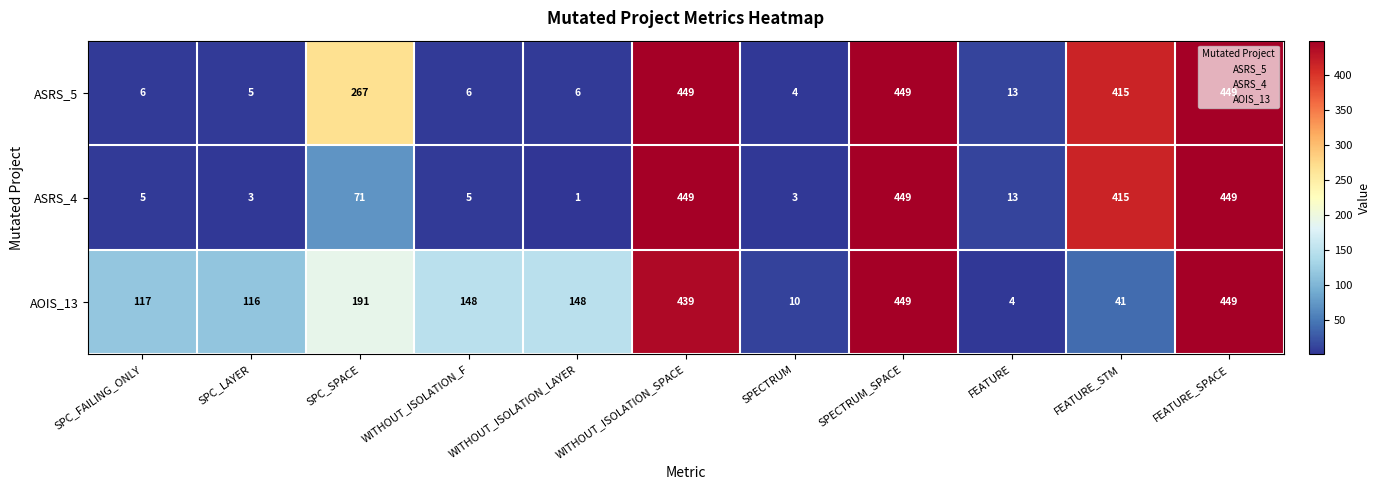

What is the average value of the ASRS_4 series?

169